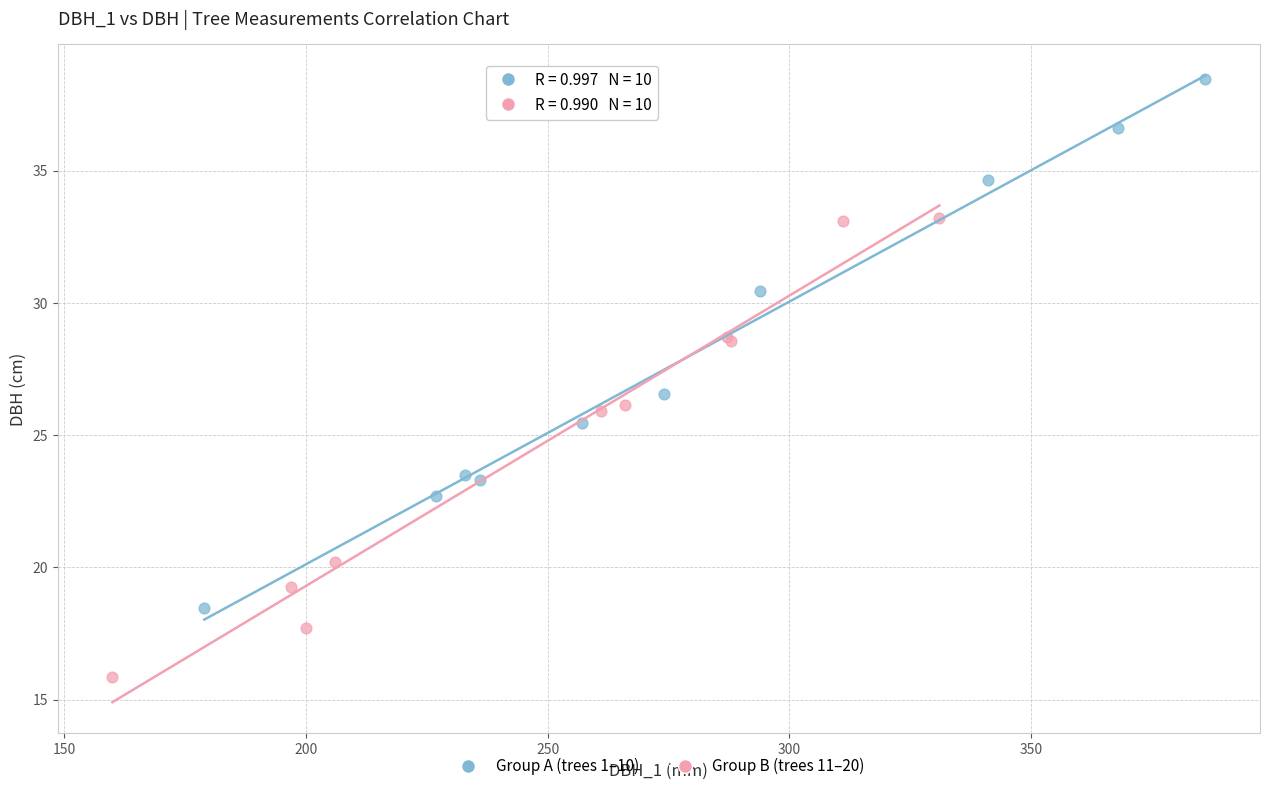

Which series reaches the minimum Y coordinate?

Group B (trees 11–20)